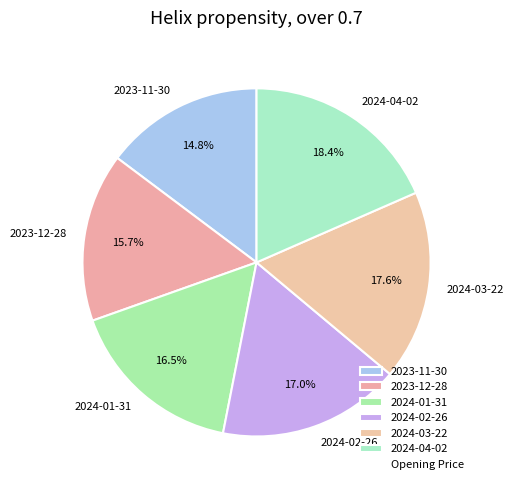

Is it true that 2024-02-26 is 17% of the pie?

True